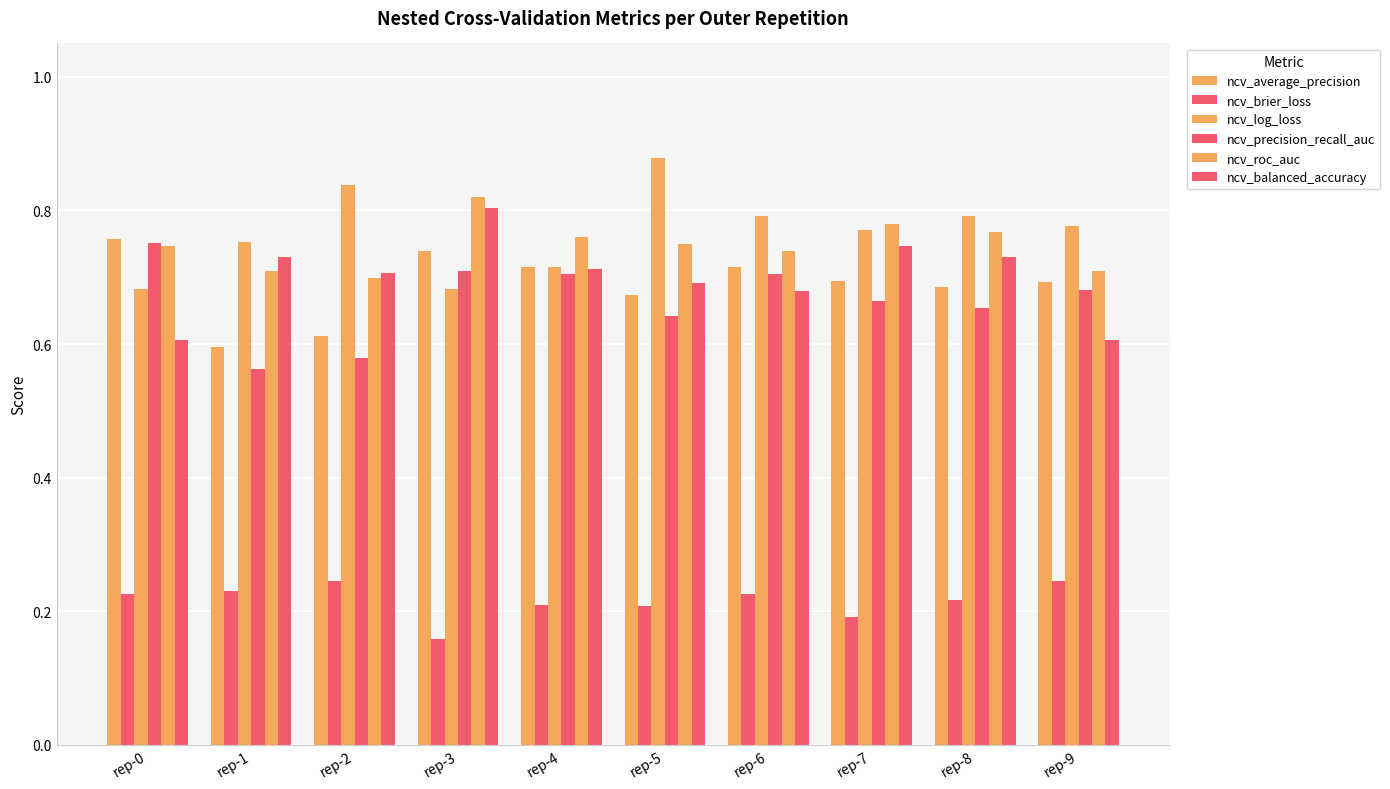

How many bars are there in total?

60